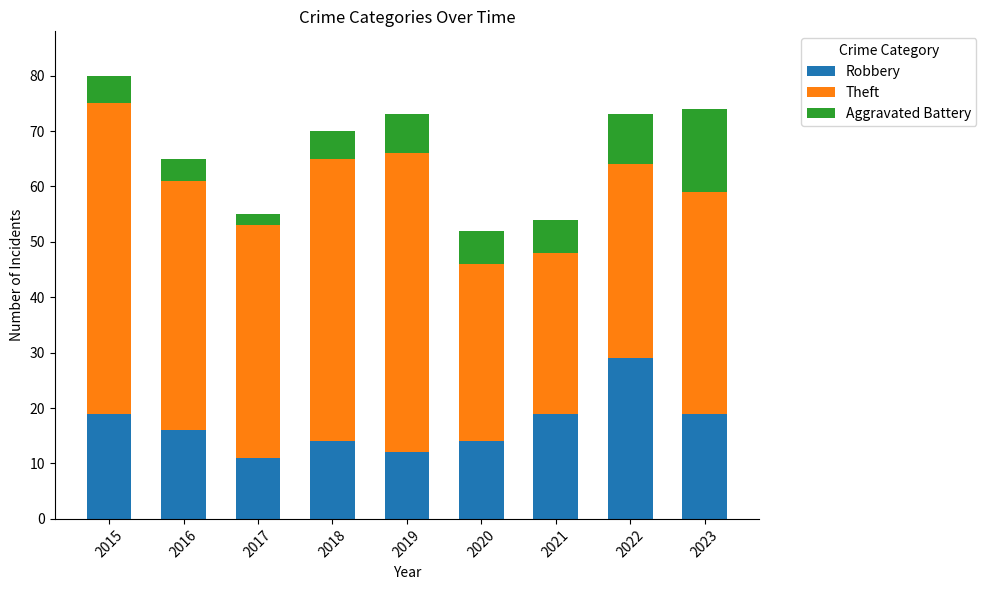

What is the lowest value of the Robbery series?

11